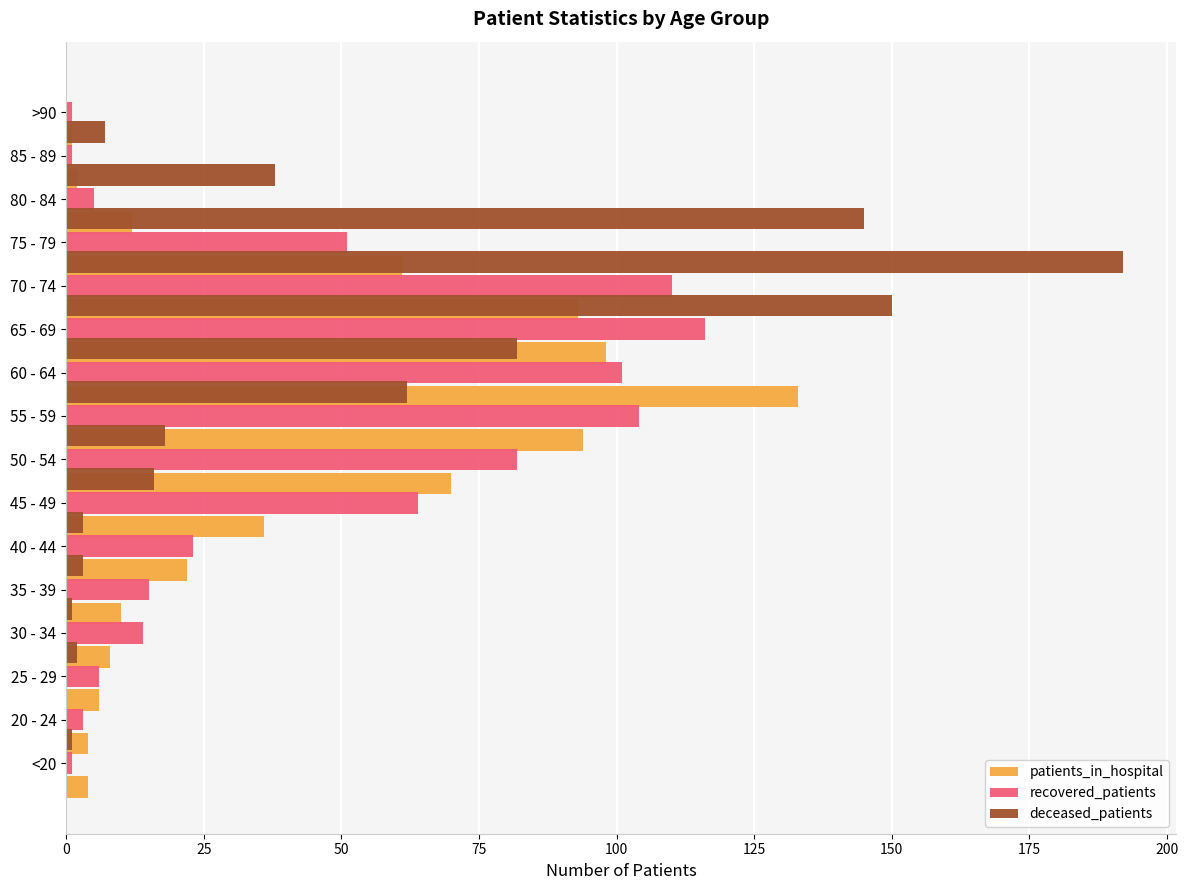

How many data points does each series have?

16